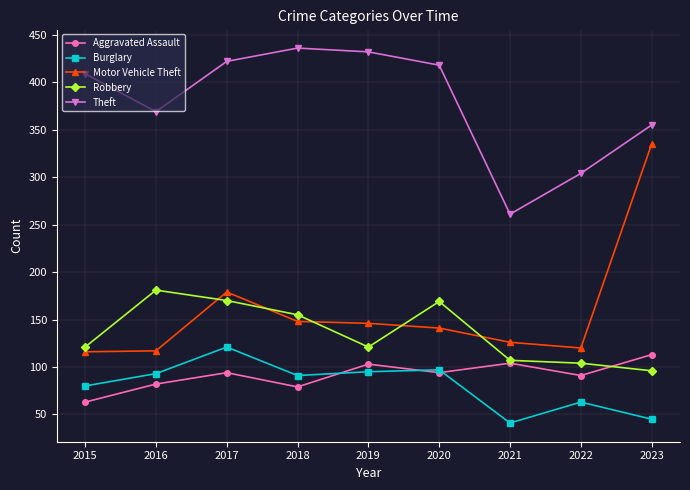

Does the chart have visible grid lines?

Yes